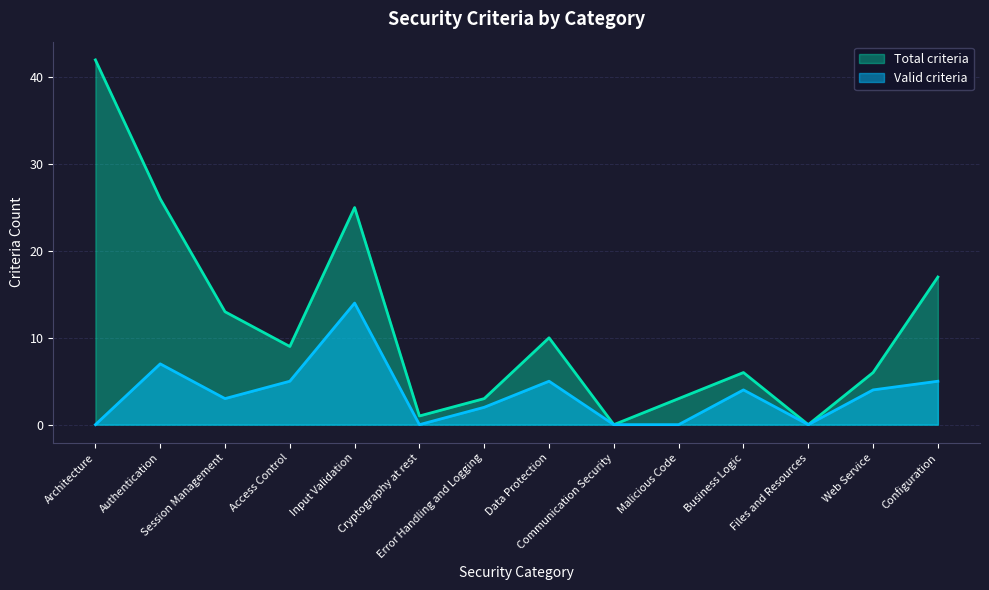

How many values in the Total criteria series are below 9?

7